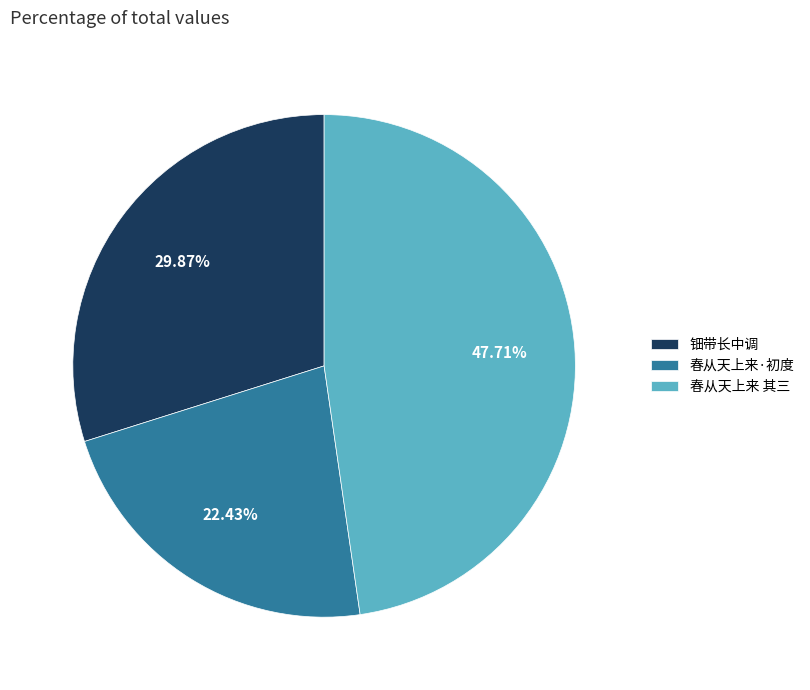

Does 钿带长中调 represent more than half of the total?

No